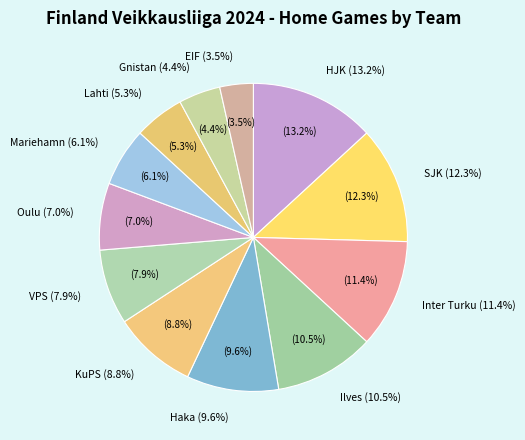

Which category has the smallest portion of the pie?

EIF